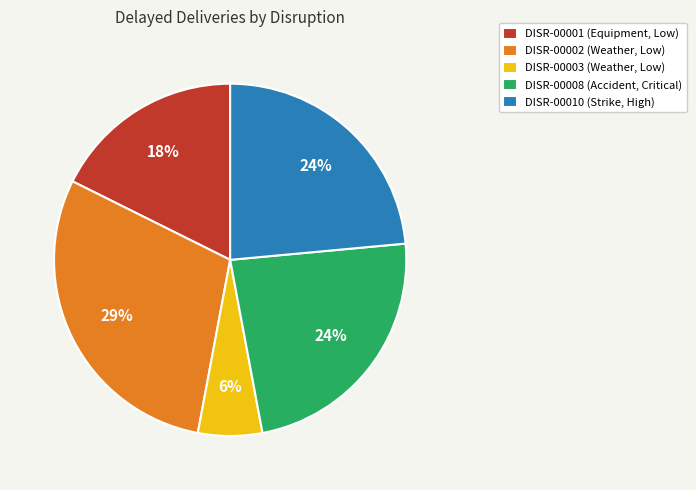

Approximately how many times larger is the value at DISR-00010 (Strike, High) compared to DISR-00001 (Equipment, Low)?

1.3